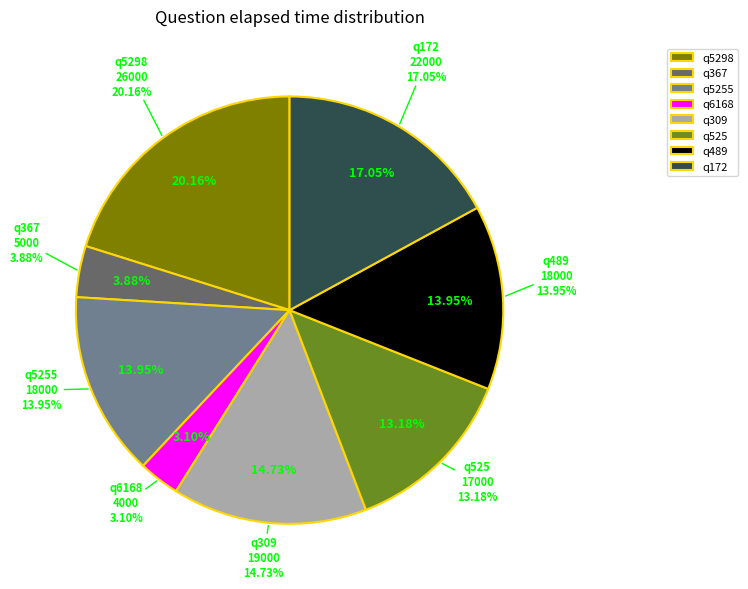

To the nearest percent, what percentage of the pie is q489?

14%